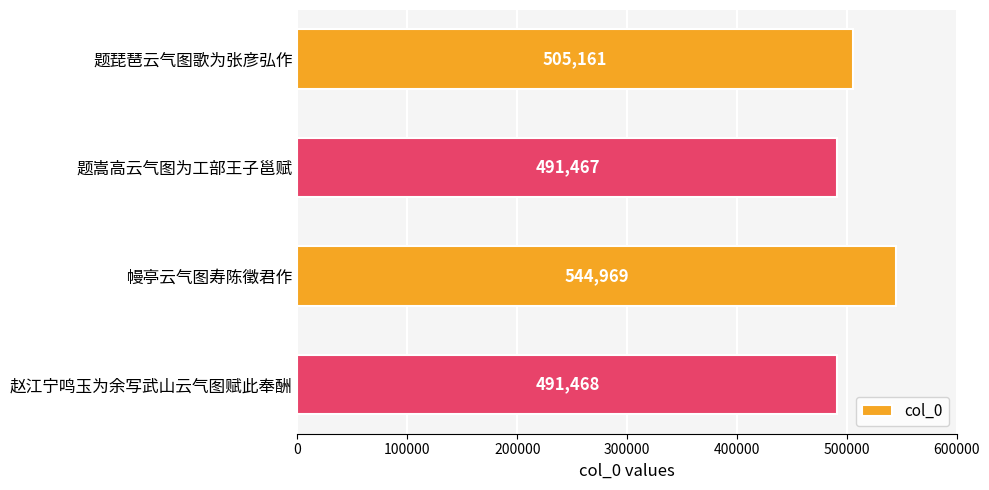

What is the value of the 4th bar from the top?

491468